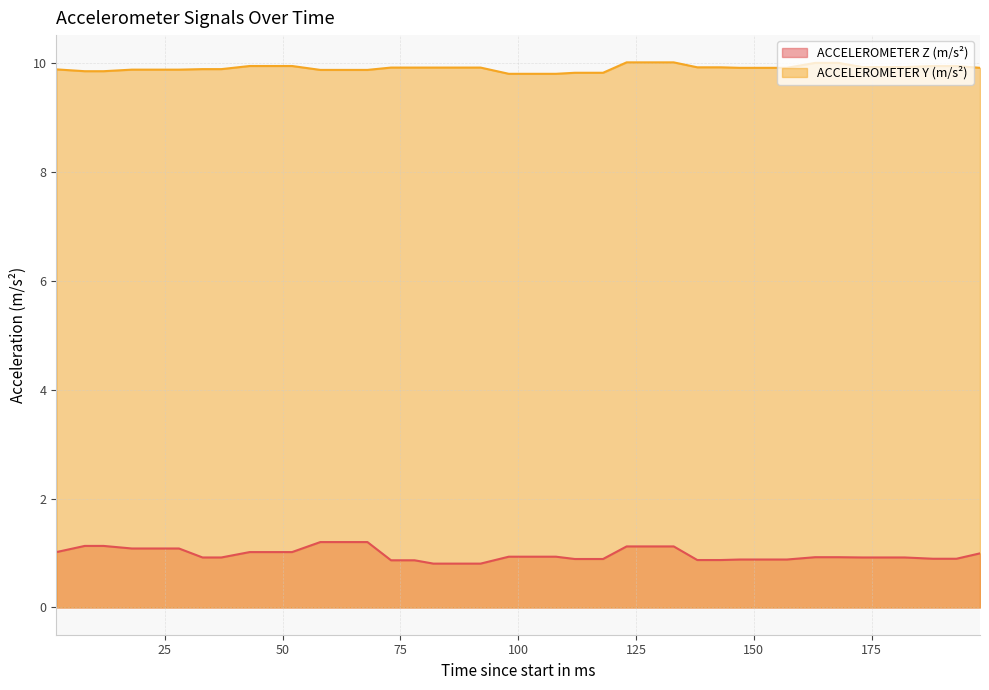

True or false: ACCELEROMETER Z (m/s²) and ACCELEROMETER Y (m/s²) cross at least once.

False